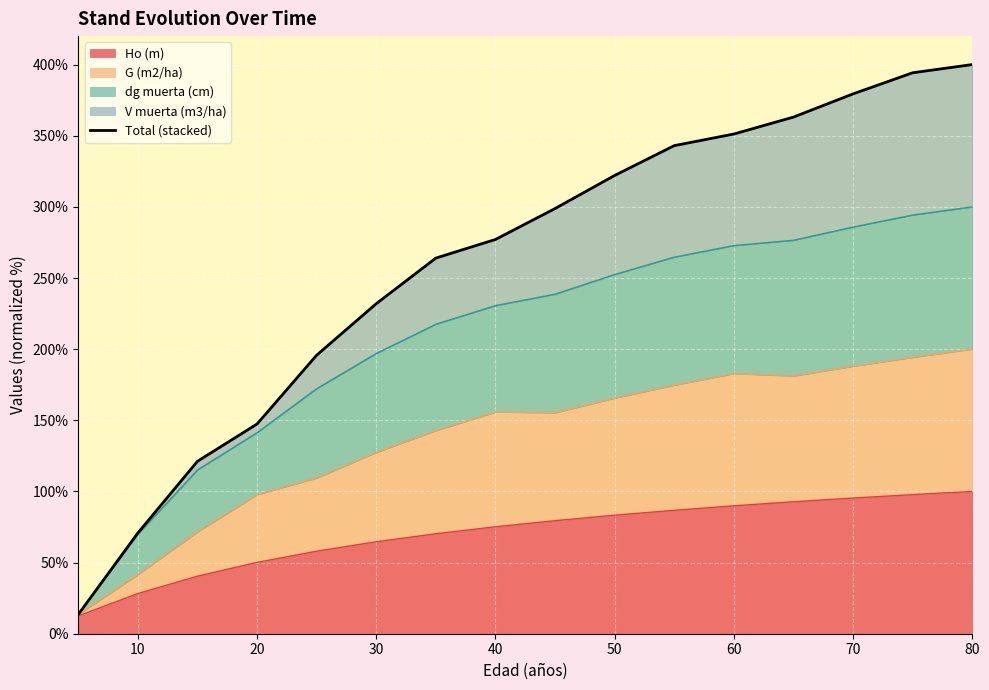

How many data points are less than 298?

8